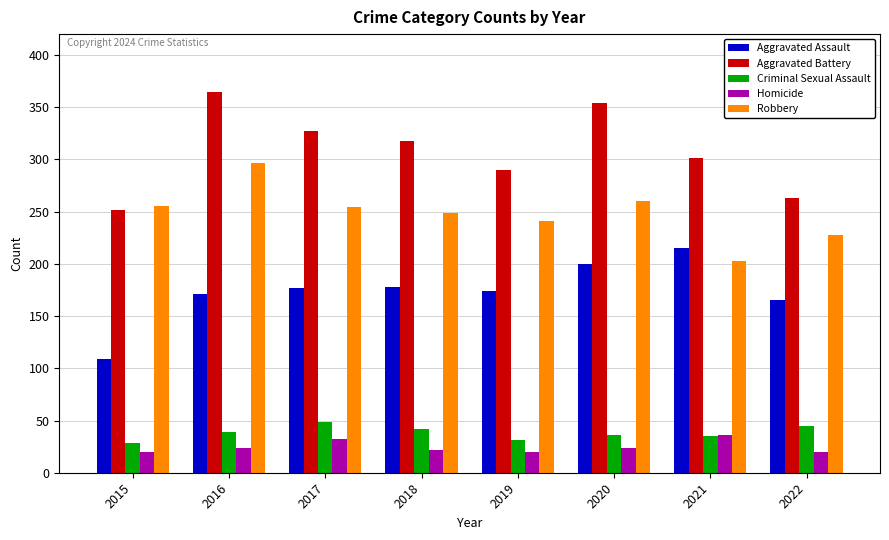

Read the Aggravated Assault value at 2015.

109